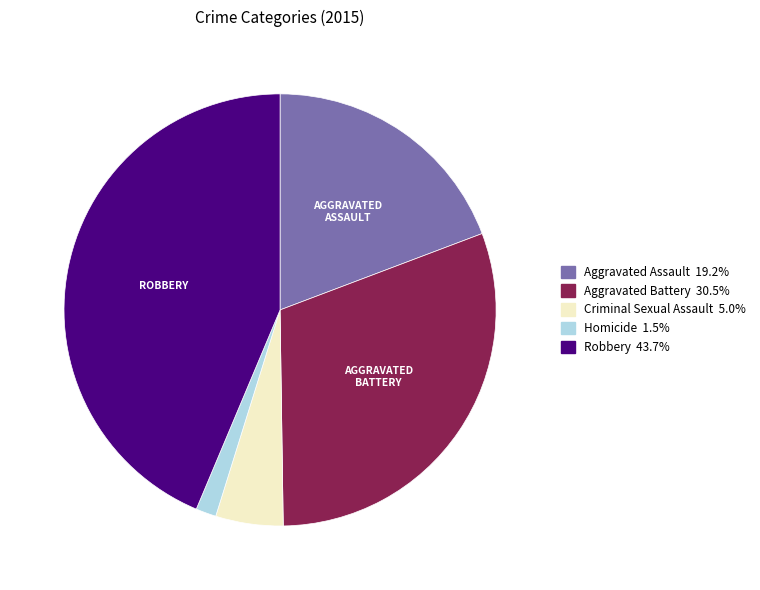

Which has a higher value, Aggravated Battery or Robbery?

Robbery